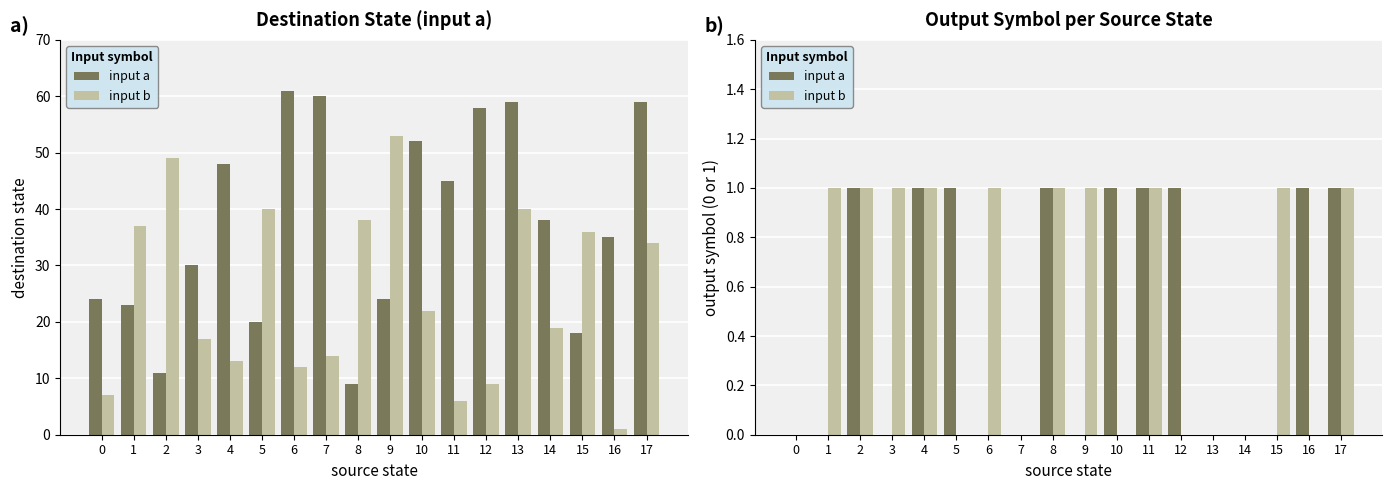

At 7, list the series in order from largest to smallest.

input a, input b